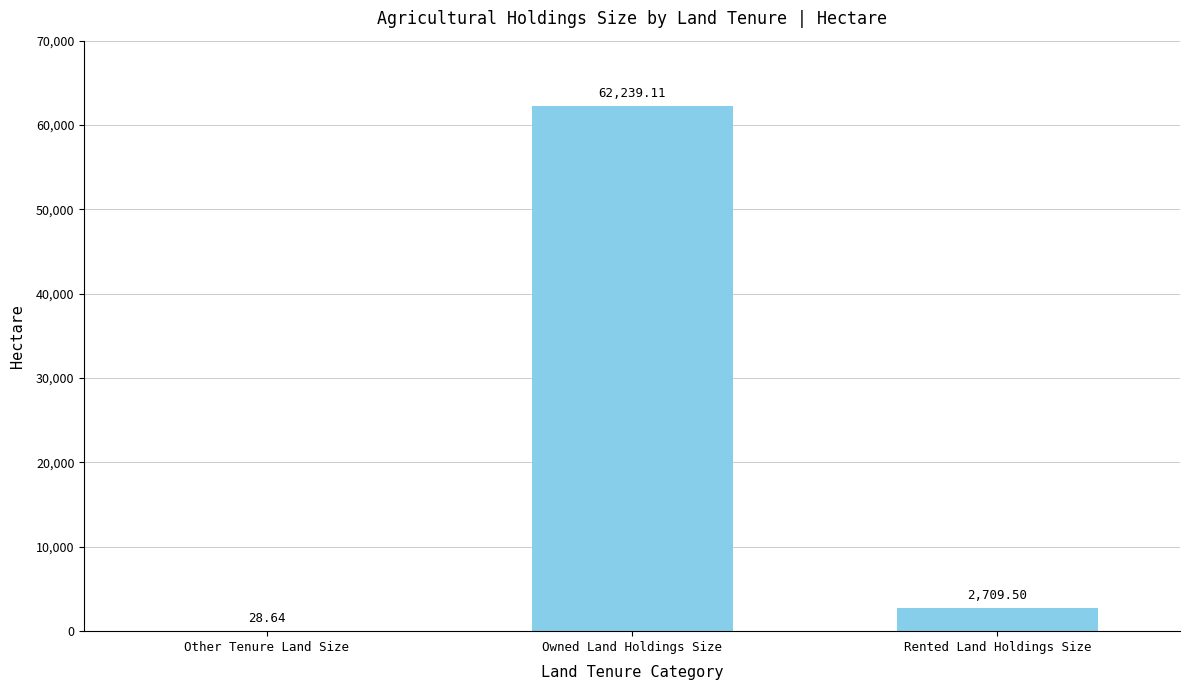

Reading right to left, list all the values displayed in this chart.

Rented Land Holdings Size=2709.5	Owned Land Holdings Size=62239.1	Other Tenure Land Size=28.6